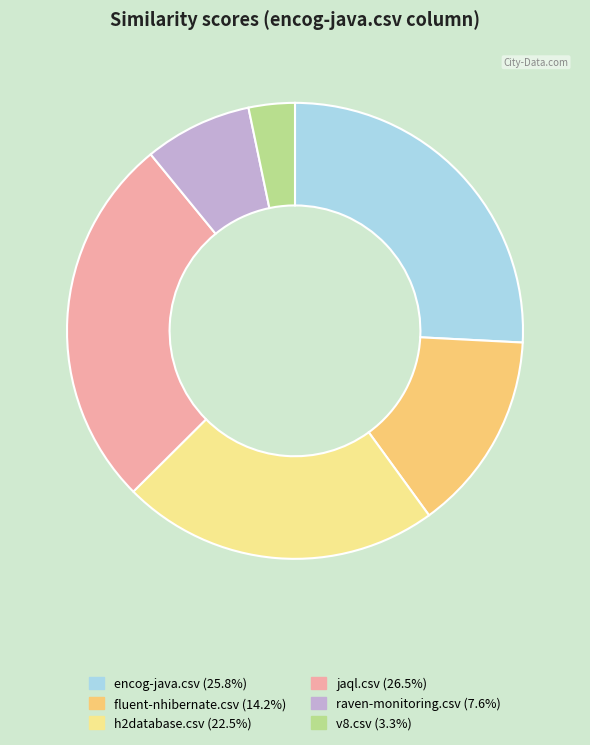

Combined, do v8.csv and jaql.csv account for over 50%?

No